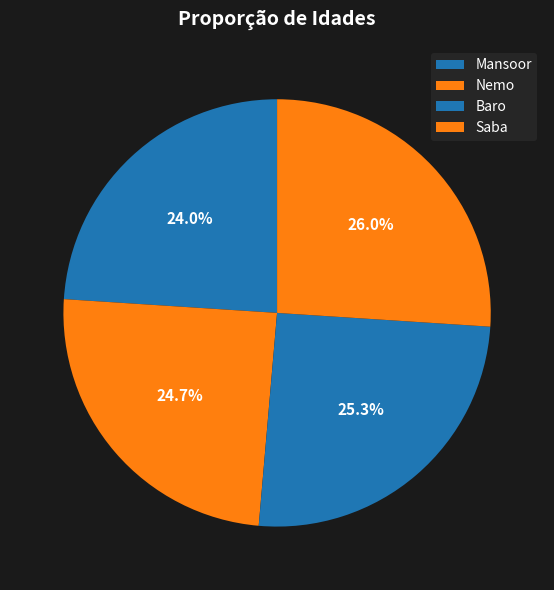

How many slices are in this pie chart?

4